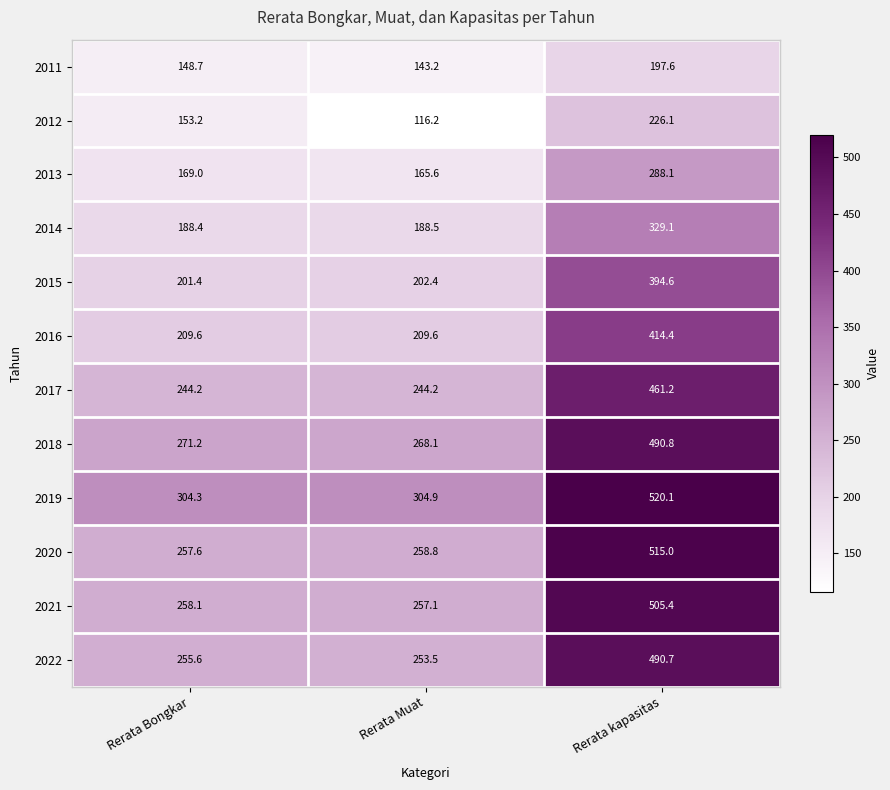

Where does the 2012 series first go above 153?

Rerata Bongkar